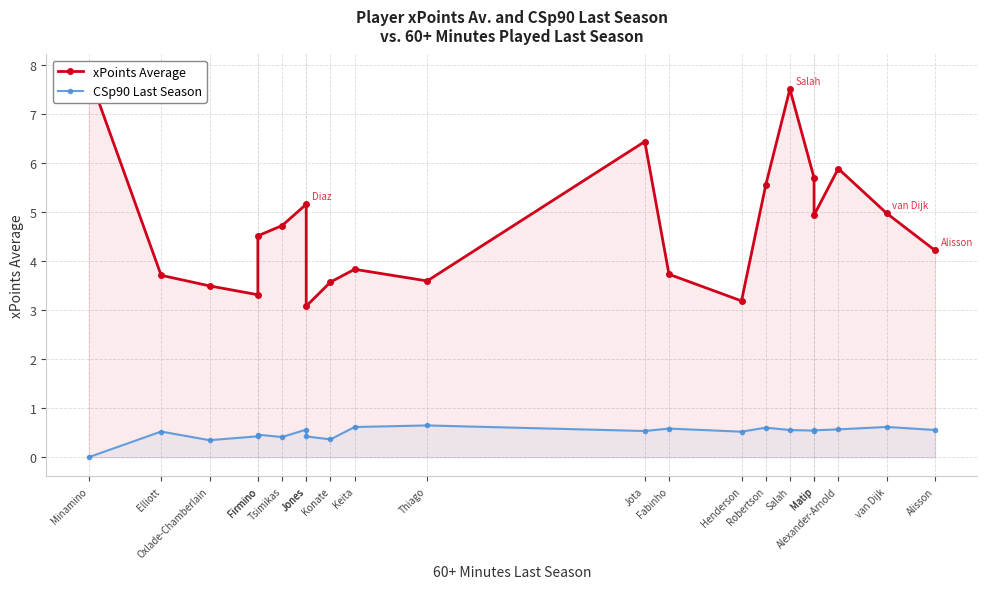

Reading left to right, extract all data points from this chart.

xPoints Average: Minamino=7.8	Elliott=3.7	Oxlade-Chamberlain=3.5	Firmino=3.3	Firmino=4.5	Tsimikas=4.7	Jones=5.2	Jones=3.1	Konate=3.6	Keita=3.8	Thiago=3.6	Jota=6.4	Fabinho=3.7	Henderson=3.2	Robertson=5.6	Salah=7.5	Matip=5.7	Matip=4.9	Alexander-Arnold=5.9	van Dijk=5.0	Alisson=4.2
CSp90 Last Season: Minamino=0.0	Elliott=0.5	Oxlade-Chamberlain=0.3	Firmino=0.4	Firmino=0.5	Tsimikas=0.4	Jones=0.6	Jones=0.4	Konate=0.4	Keita=0.6	Thiago=0.6	Jota=0.5	Fabinho=0.6	Henderson=0.5	Robertson=0.6	Salah=0.6	Matip=0.5	Matip=0.5	Alexander-Arnold=0.6	van Dijk=0.6	Alisson=0.6